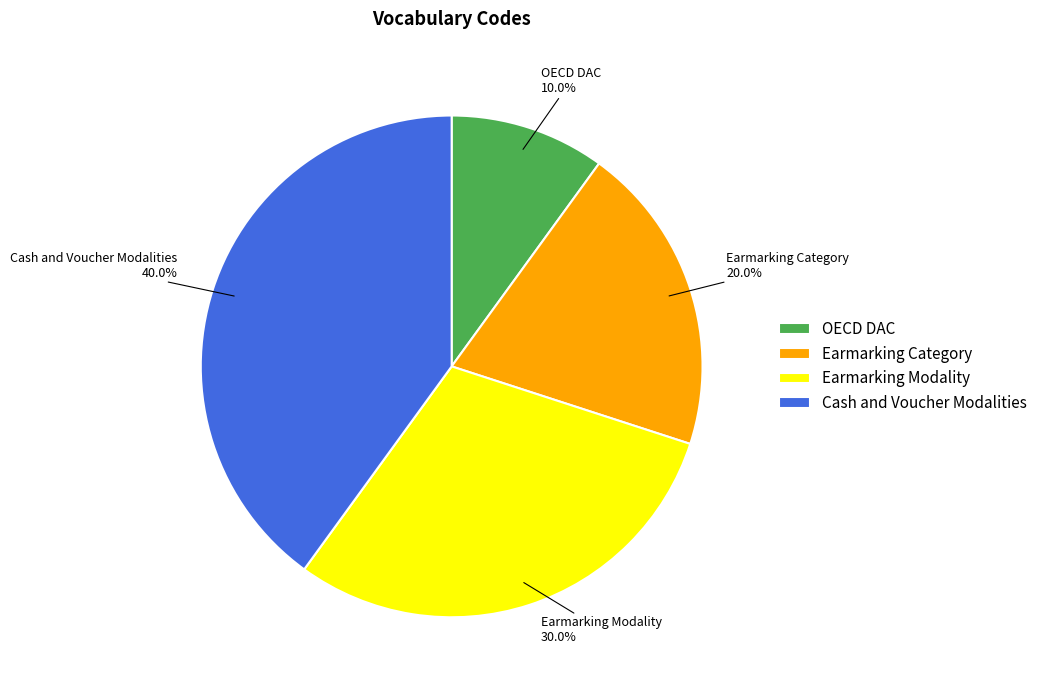

What percentage is the Earmarking Modality slice, to the nearest percent?

30%